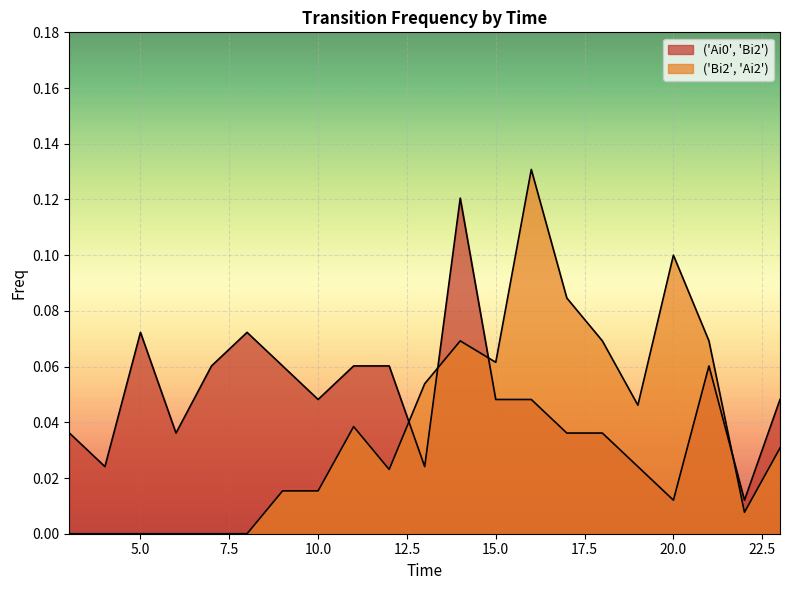

What is the maximum value for ('Ai0', 'Bi2')?

0.1